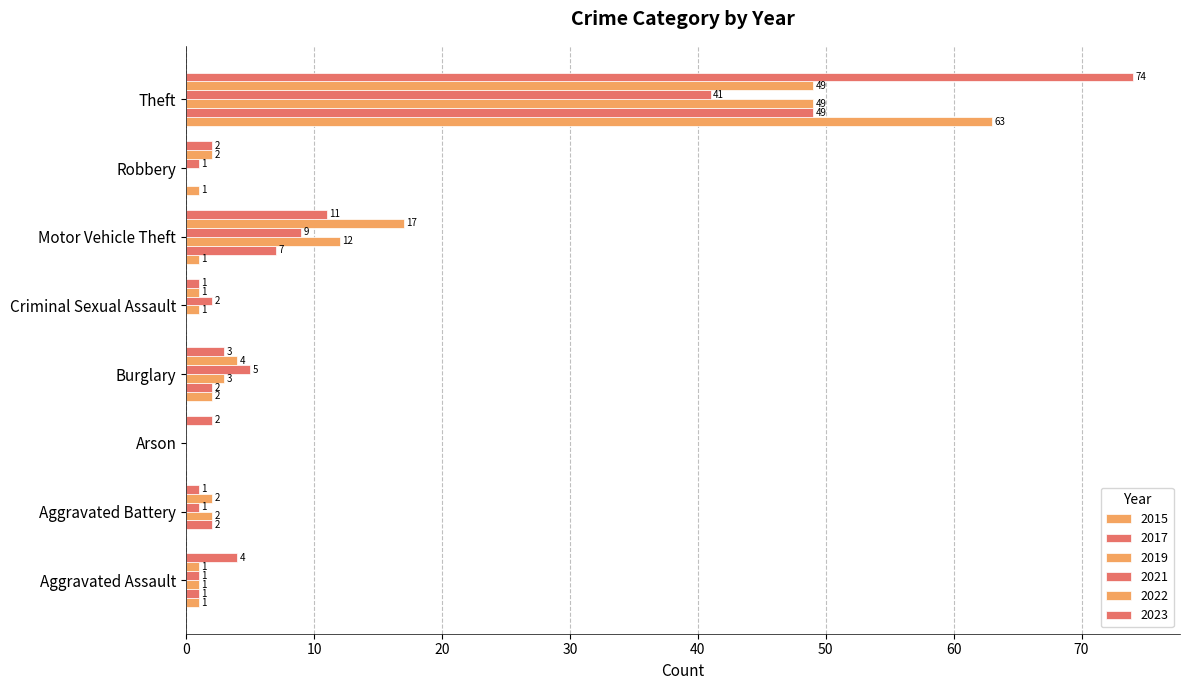

Rank the categories by 2023 value from lowest to highest.

Aggravated Battery, Criminal Sexual Assault, Arson, Robbery, Burglary, Aggravated Assault, Motor Vehicle Theft, Theft